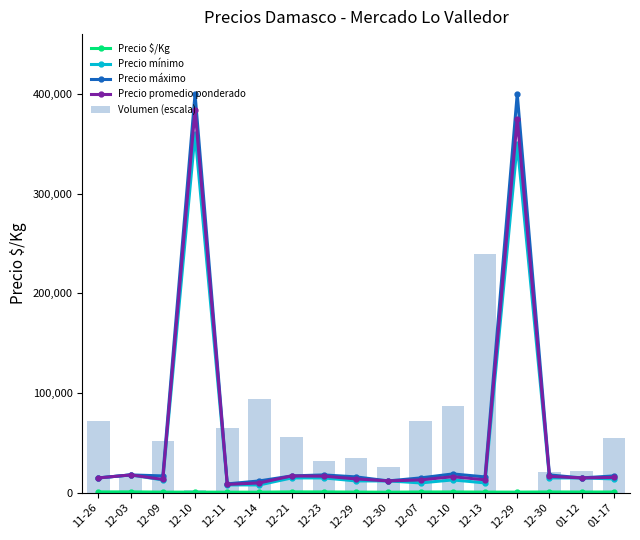

Reading left to right, what are all the values shown in this chart?

Precio $/Kg: 11-26=938.0	12-03=1000.0	12-09=750.0	12-10=744.0	12-11=708.0	12-14=708.0	12-21=972.0	12-23=930.0	12-29=778.0	12-30=667.0	12-07=867.0	12-10=900.0	12-13=777.0	12-29=750.0	12-30=917.0	01-12=833.0	01-17=861.0
Precio mínimo: 11-26=15000.0	12-03=18000.0	12-09=13000.0	12-10=360000.0	12-11=8000.0	12-14=8000.0	12-21=15000.0	12-23=15000.0	12-29=12000.0	12-30=12000.0	12-07=10000.0	12-10=13000.0	12-13=10000.0	12-29=350000.0	12-30=15000.0	01-12=15000.0	01-17=14000.0
Precio máximo: 11-26=15000.0	12-03=18000.0	12-09=17000.0	12-10=400000.0	12-11=9000.0	12-14=12000.0	12-21=17000.0	12-23=18000.0	12-29=16000.0	12-30=12000.0	12-07=15000.0	12-10=19000.0	12-13=16000.0	12-29=400000.0	12-30=18000.0	01-12=15000.0	01-17=17000.0
Precio promedio ponderado: 11-26=15000.0	12-03=18000.0	12-09=13500.0	12-10=384375.0	12-11=8500.0	12-14=9997.0	12-21=17000.0	12-23=16750.0	12-29=14000.0	12-30=12000.0	12-07=13000.0	12-10=16200.0	12-13=13100.0	12-29=375000.0	12-30=16500.0	01-12=15000.0	01-17=15500.0
Volumen (escala): 11-26=71934.6	12-03=17002.7	12-09=52316.1	12-10=2877.4	12-11=65395.1	12-14=93645.8	12-21=55585.8	12-23=32043.6	12-29=35313.4	12-30=26158.0	12-07=71934.6	12-10=86975.5	12-13=240000.0	12-29=1569.5	12-30=20926.4	01-12=22234.3	01-17=54931.9